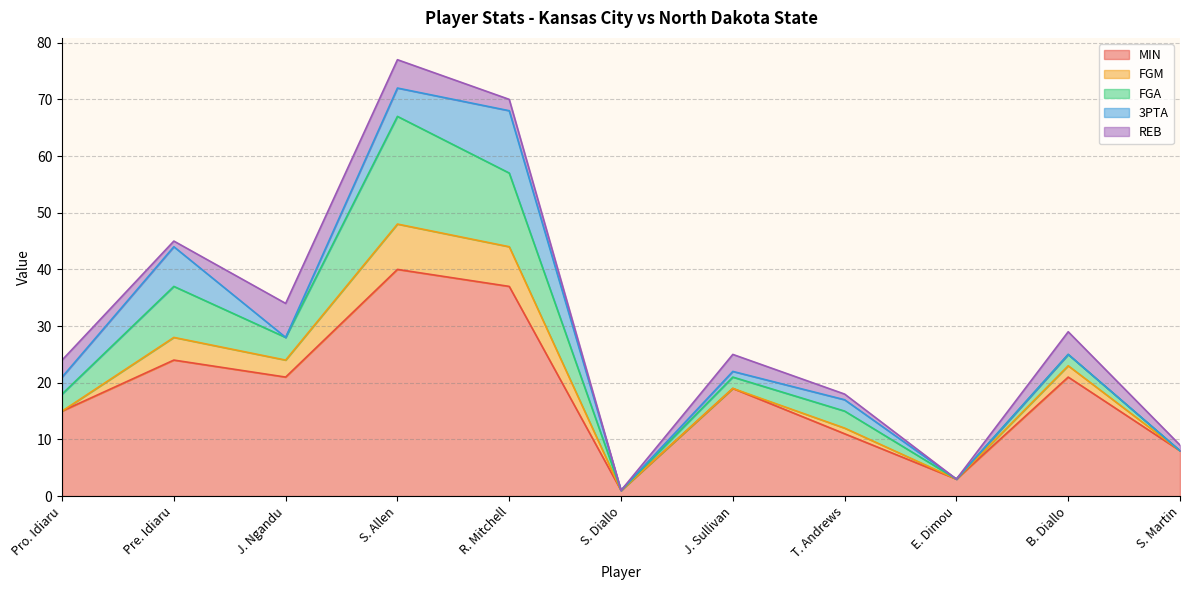

Reading left to right, what are all the values shown in this chart?

MIN: 15	24	21	40	37	1	19	11	3	21	8
FGM: 0	4	3	8	7	0	0	1	0	2	0
FGA: 3	9	4	19	13	0	2	3	0	2	0
3PTA: 3	7	0	5	11	0	1	2	0	0	0
REB: 3	1	6	5	2	0	3	1	0	4	1